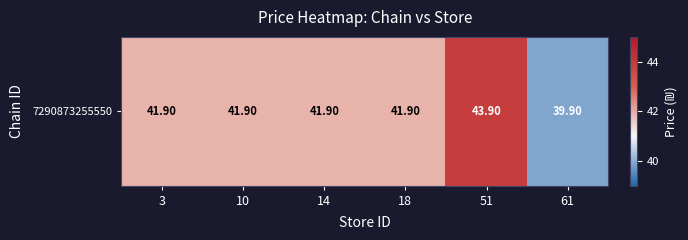

The value at 18 is 18.7. True or false?

False